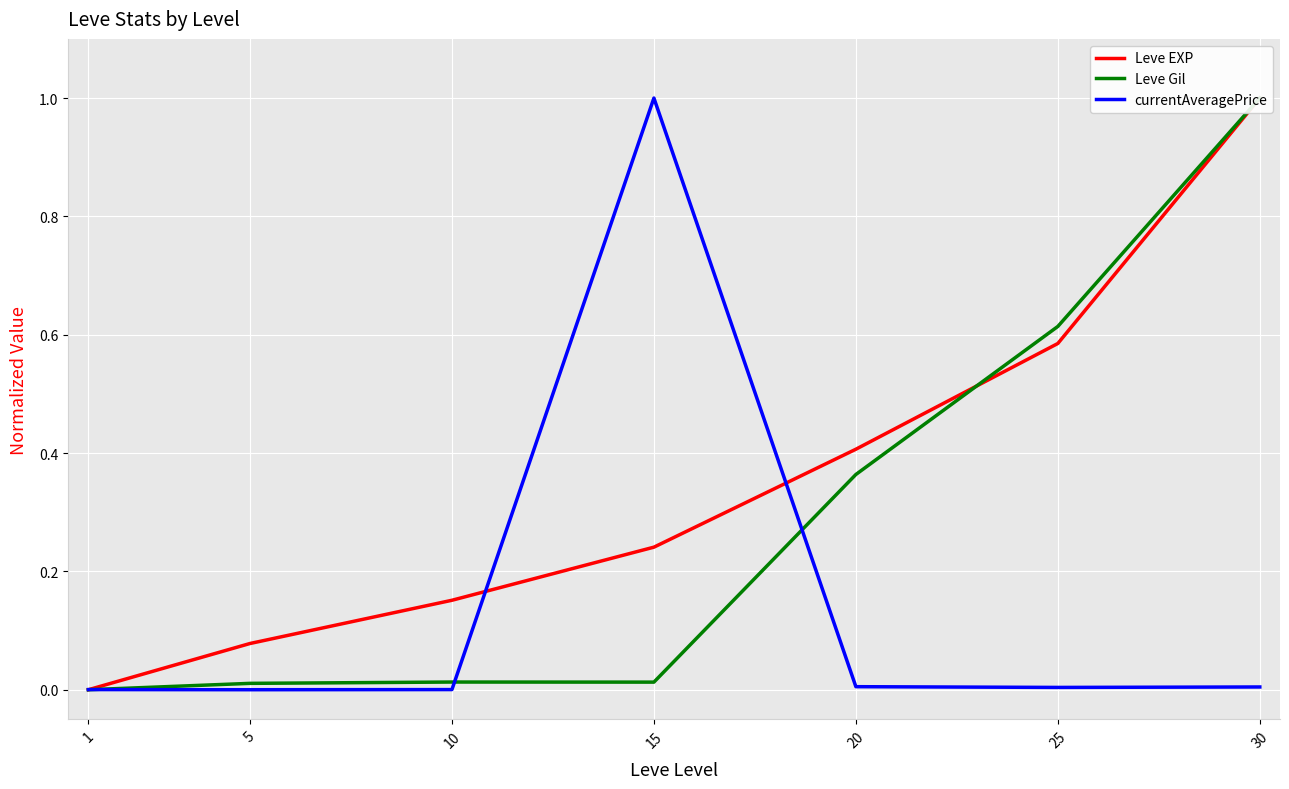

What is the total value across all series at 25?

1.2